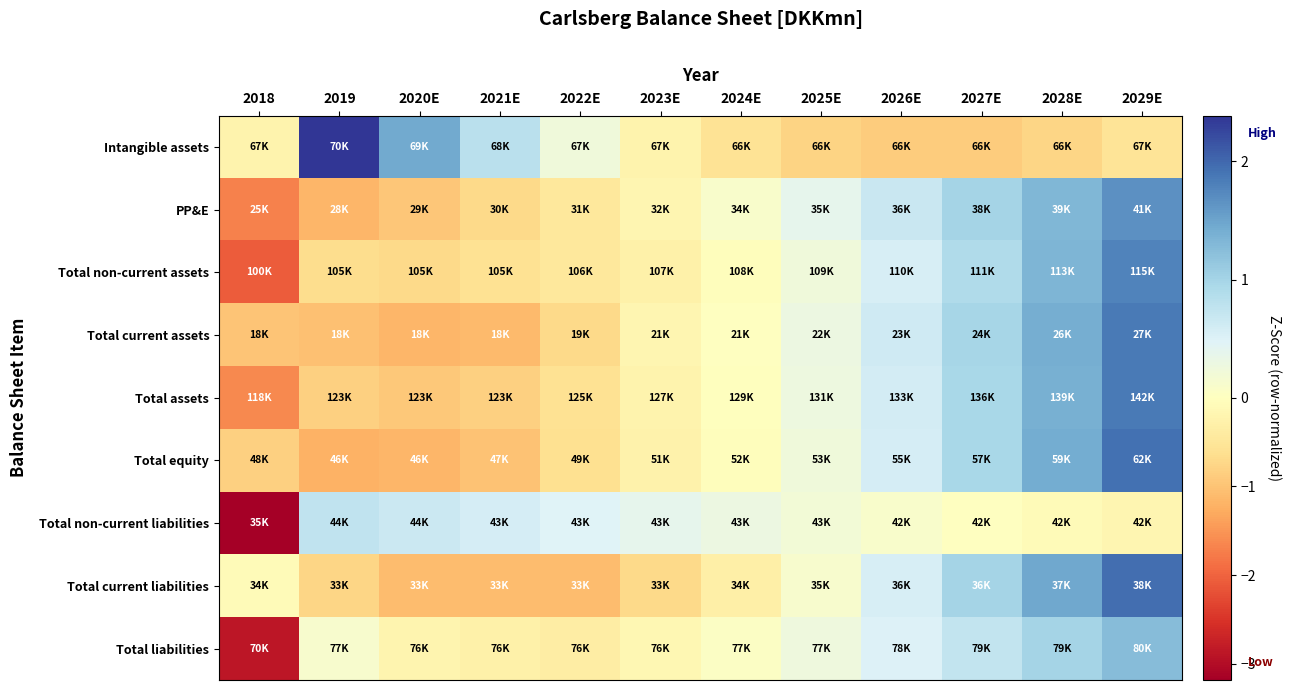

Reading left to right, transcribe all the data shown in this chart.

Intangible assets: 2018=-0.2	2019=2.4	2020E=1.4	2021E=0.8	2022E=0.2	2023E=-0.2	2024E=-0.6	2025E=-0.8	2026E=-0.9	2027E=-0.9	2028E=-0.8	2029E=-0.5
PP&E: 2018=-1.7	2019=-1.2	2020E=-1.0	2021E=-0.7	2022E=-0.4	2023E=-0.2	2024E=0.1	2025E=0.4	2026E=0.7	2027E=1.0	2028E=1.3	2029E=1.7
Total non-current assets: 2018=-2.1	2019=-0.7	2020E=-0.7	2021E=-0.6	2022E=-0.5	2023E=-0.3	2024E=-0.0	2025E=0.2	2026E=0.5	2027E=0.9	2028E=1.3	2029E=1.8
Total current assets: 2018=-1.0	2019=-1.0	2020E=-1.2	2021E=-1.1	2022E=-0.7	2023E=-0.2	2024E=0.0	2025E=0.3	2026E=0.6	2027E=1.0	2028E=1.4	2029E=1.9
Total assets: 2018=-1.6	2019=-0.8	2020E=-0.9	2021E=-0.8	2022E=-0.6	2023E=-0.2	2024E=-0.0	2025E=0.3	2026E=0.6	2027E=1.0	2028E=1.4	2029E=1.9
Total equity: 2018=-0.8	2019=-1.2	2020E=-1.2	2021E=-1.0	2022E=-0.6	2023E=-0.3	2024E=-0.0	2025E=0.2	2026E=0.6	2027E=1.0	2028E=1.4	2029E=1.9
Total non-current liabilities: 2018=-3.2	2019=0.8	2020E=0.7	2021E=0.6	2022E=0.5	2023E=0.4	2024E=0.3	2025E=0.2	2026E=0.1	2027E=0.0	2028E=-0.1	2029E=-0.2
Total current liabilities: 2018=-0.1	2019=-0.7	2020E=-1.1	2021E=-1.1	2022E=-1.1	2023E=-0.7	2024E=-0.3	2025E=0.1	2026E=0.6	2027E=1.0	2028E=1.5	2029E=2.0
Total liabilities: 2018=-2.9	2019=0.1	2020E=-0.2	2021E=-0.3	2022E=-0.4	2023E=-0.2	2024E=0.0	2025E=0.3	2026E=0.5	2027E=0.7	2028E=1.0	2029E=1.3